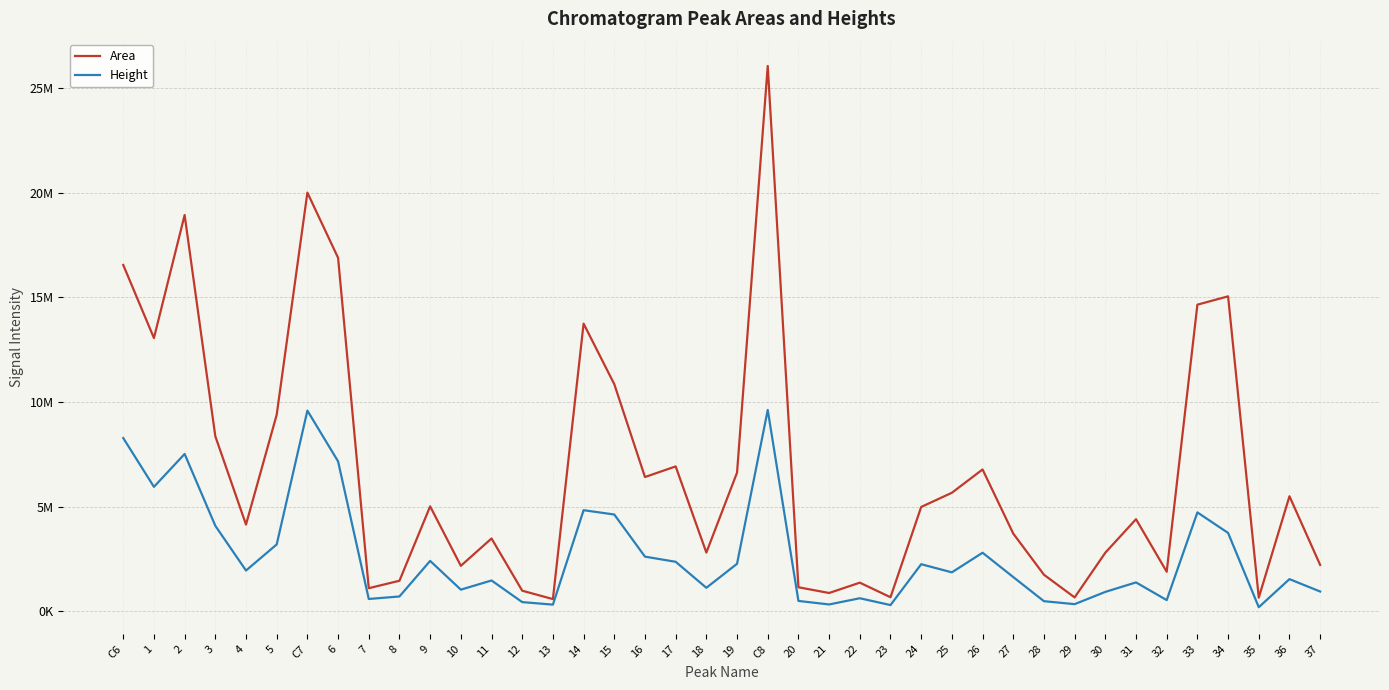

What is the value of the Area point at the 23rd from the left?

1153676